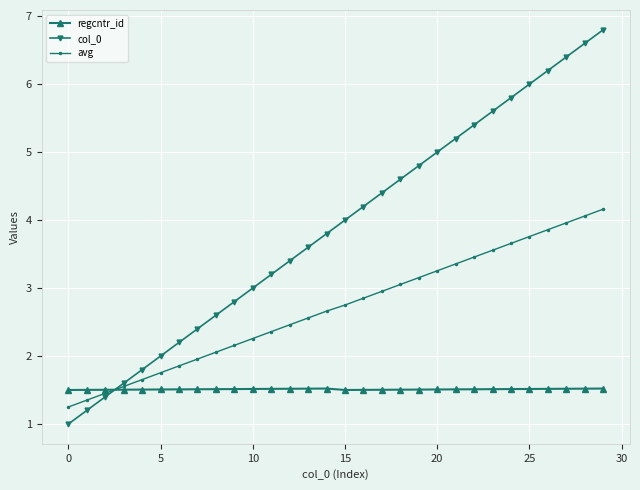

List the series in order of their peak value, lowest first.

regcntr_id, avg, col_0